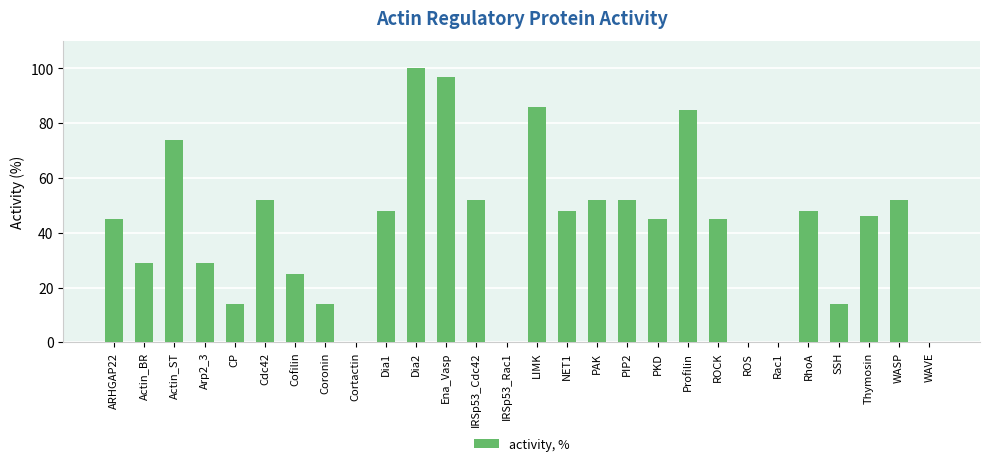

What is the sum of all values?

1152